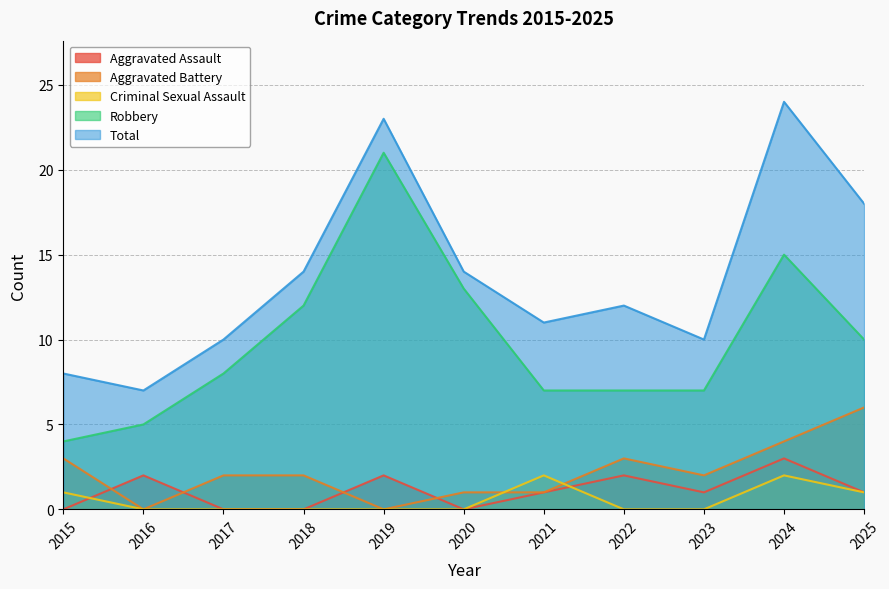

Is the value of Total at 2015 greater than the value of Aggravated Battery at 2021?

Yes